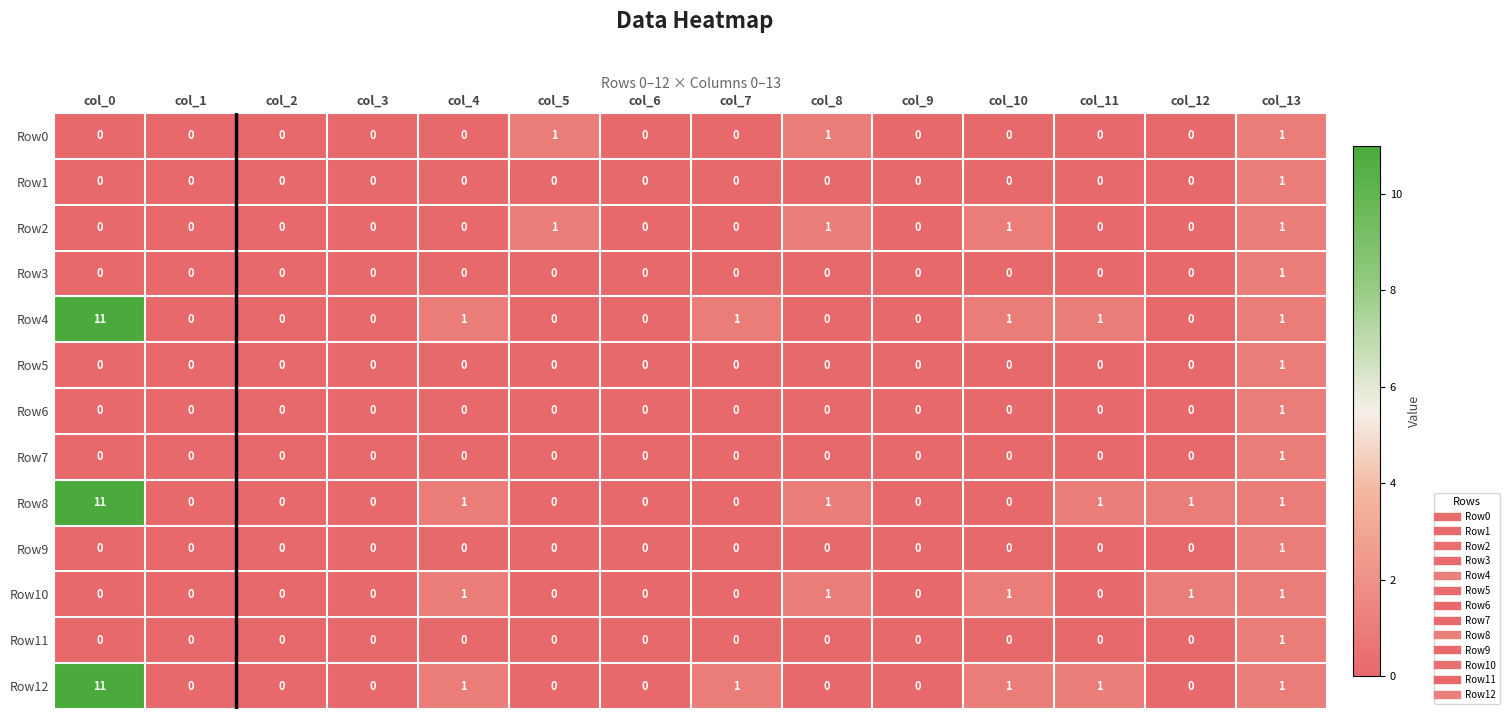

Count the number of data series in this chart.

13